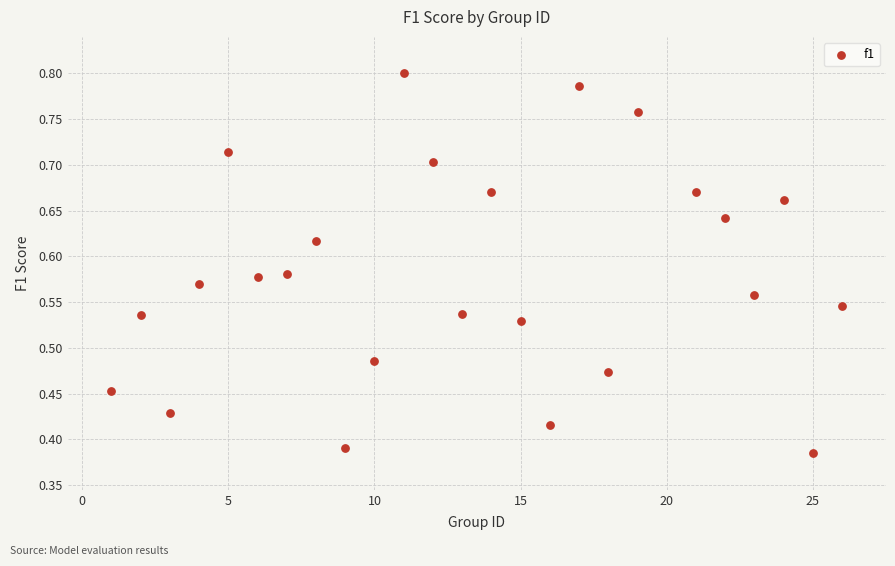

What is the range of X values (max minus min)?

25.0